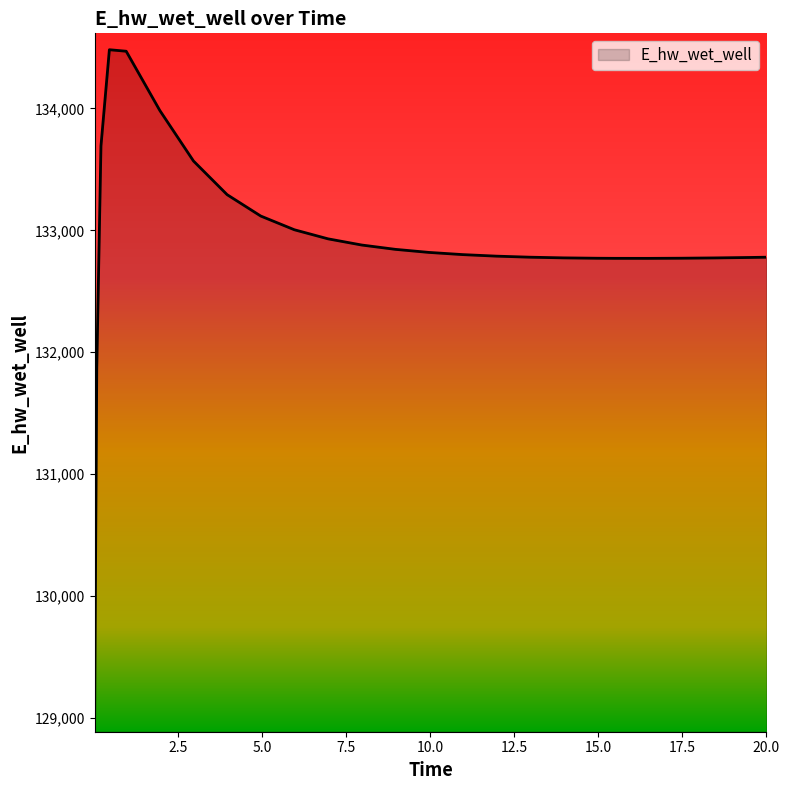

What is the difference between the maximum and minimum values?

5466.1